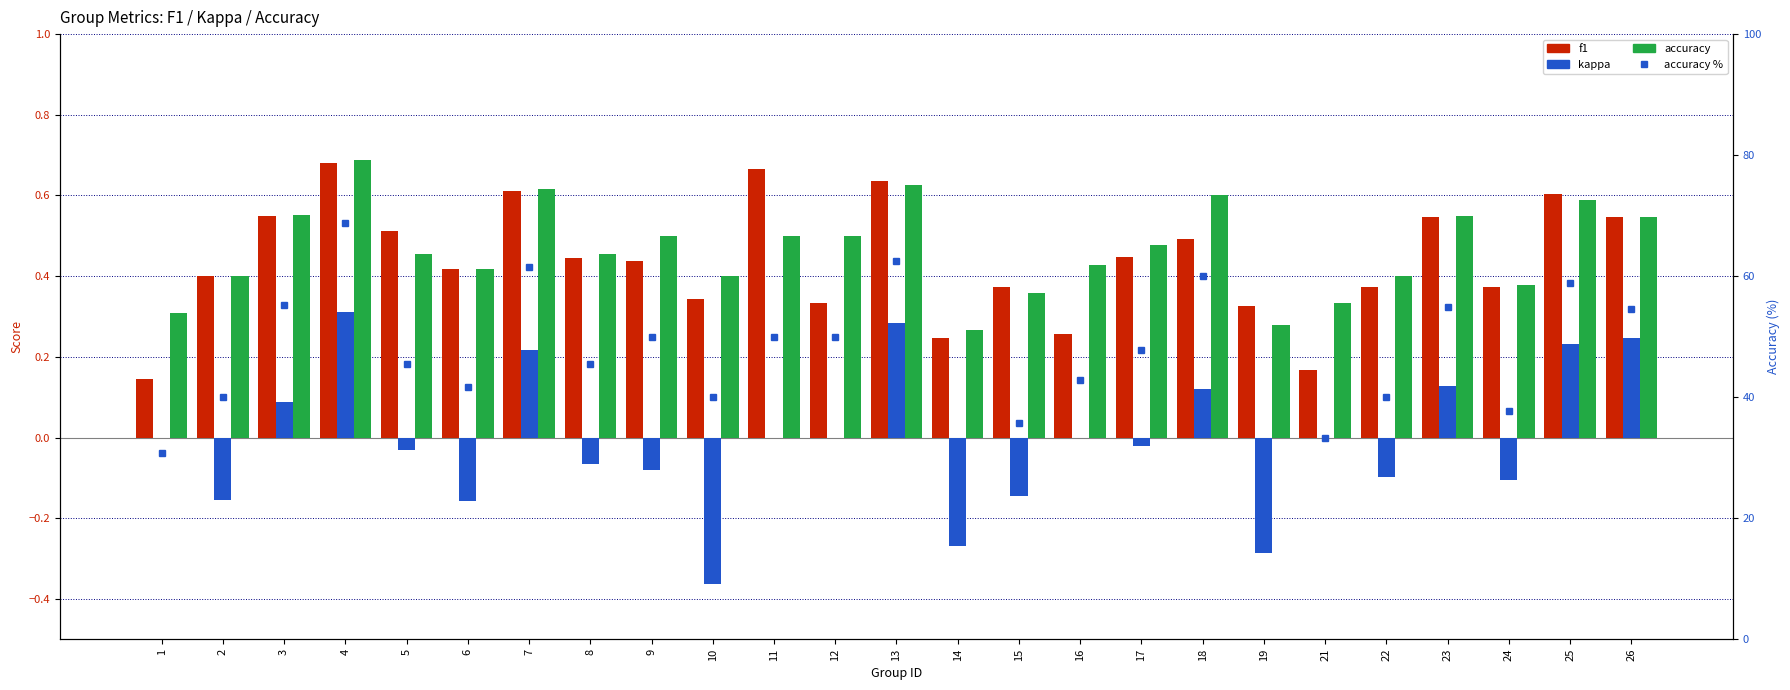

Between 3 and 25, which is larger?

25